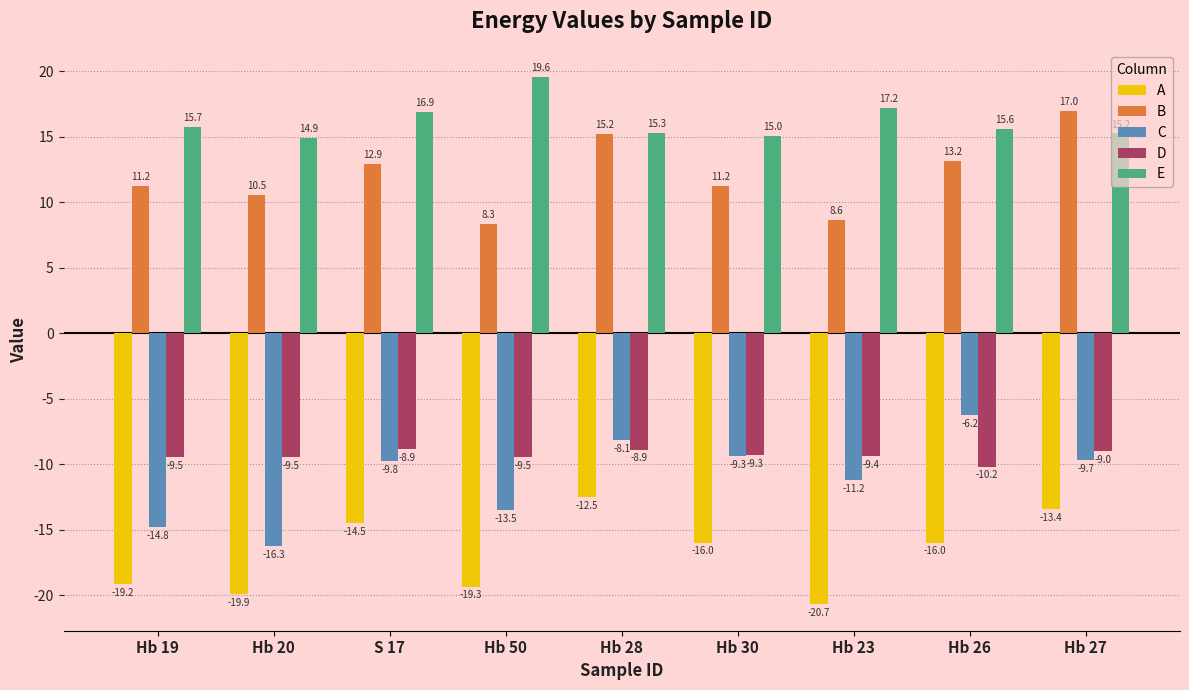

What is the label of the 6th bar from the right?

Hb 50